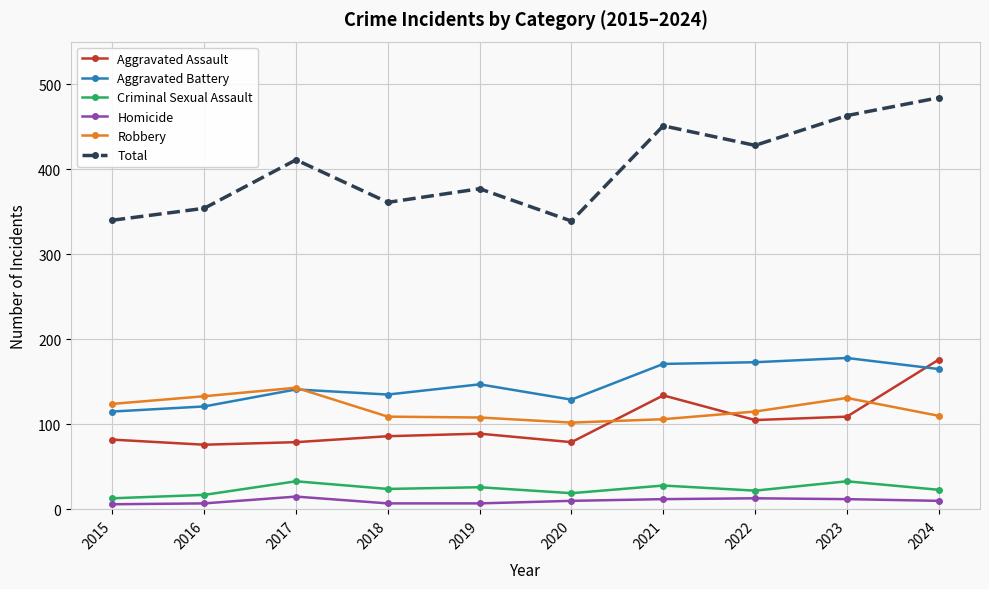

What is the sum of the Total values at 2016 and 2019?

731